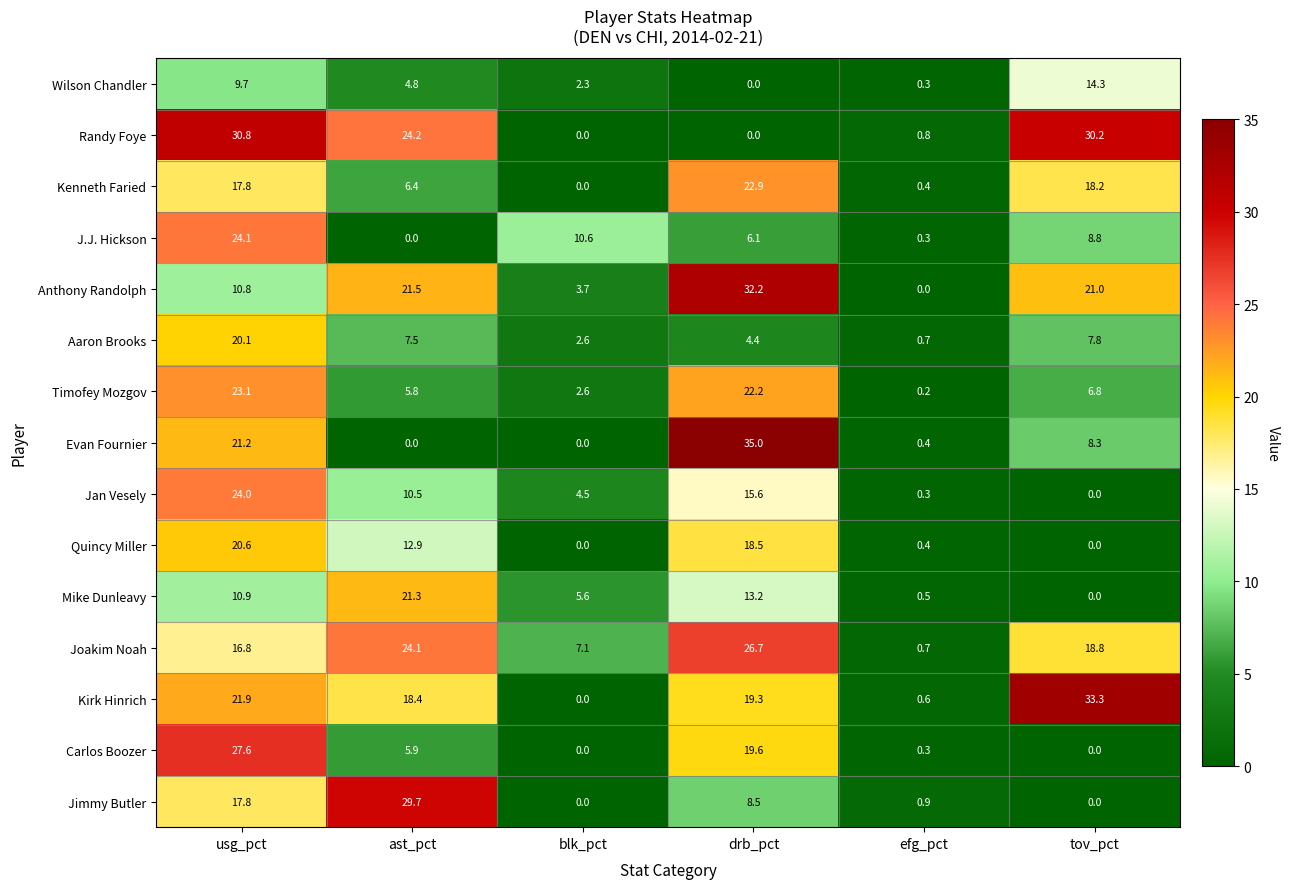

List the labels in order of Wilson Chandler value, largest first.

tov_pct, usg_pct, ast_pct, blk_pct, efg_pct, drb_pct